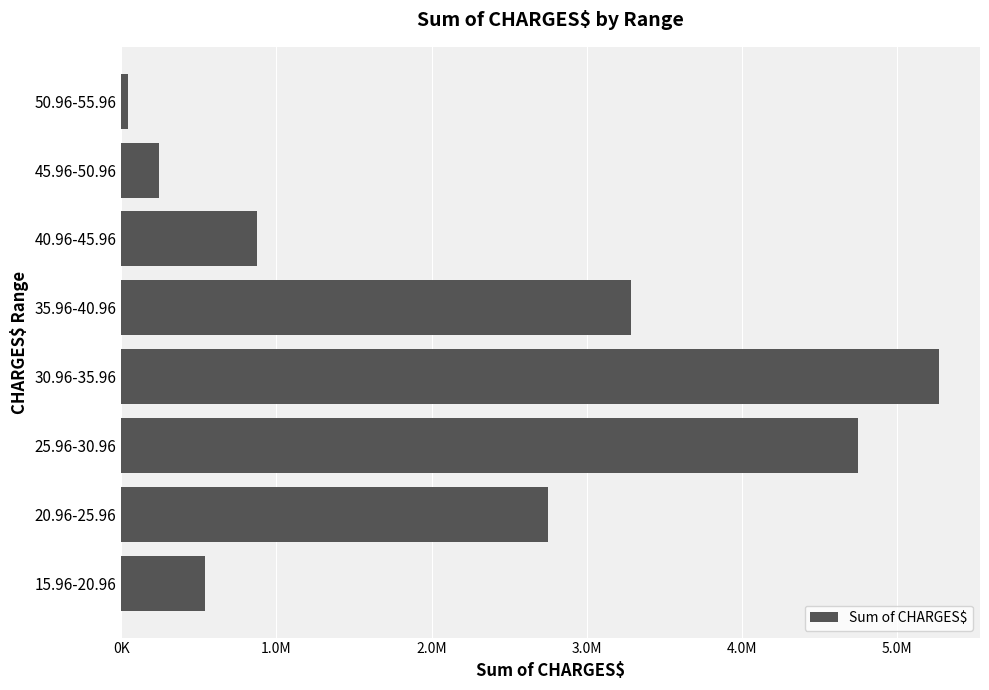

Are the bars horizontal?

Yes